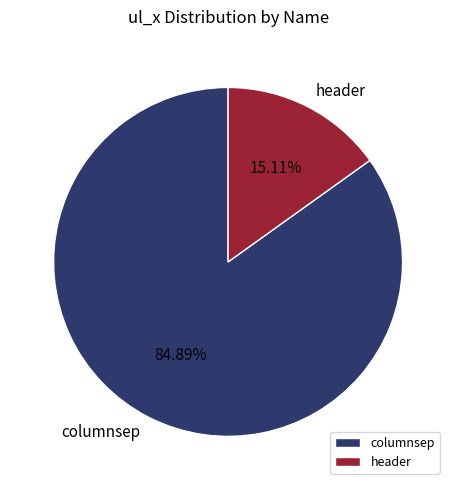

To the nearest percent, what portion does columnsep represent?

85%